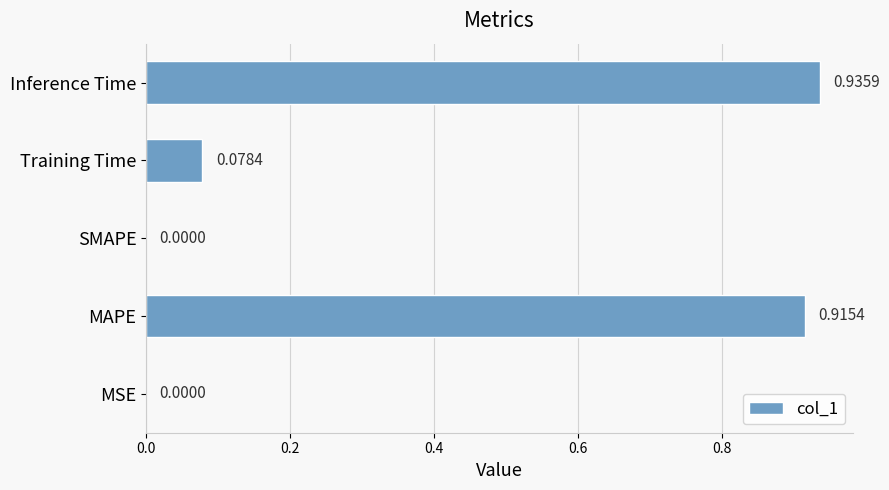

What is the sum of all values?

1.9